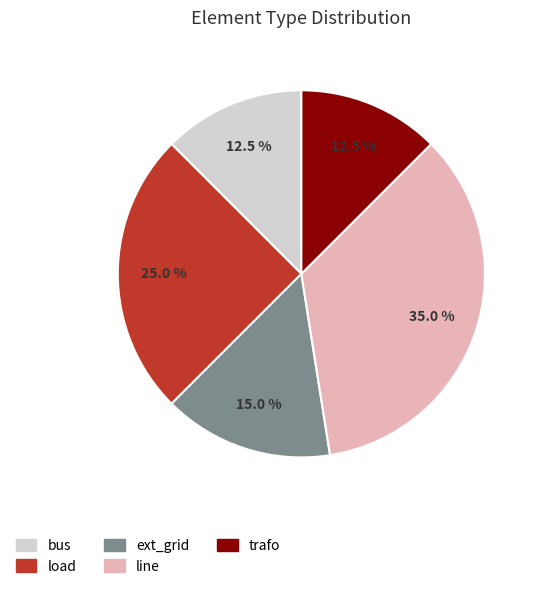

Is there a majority slice in this chart?

No